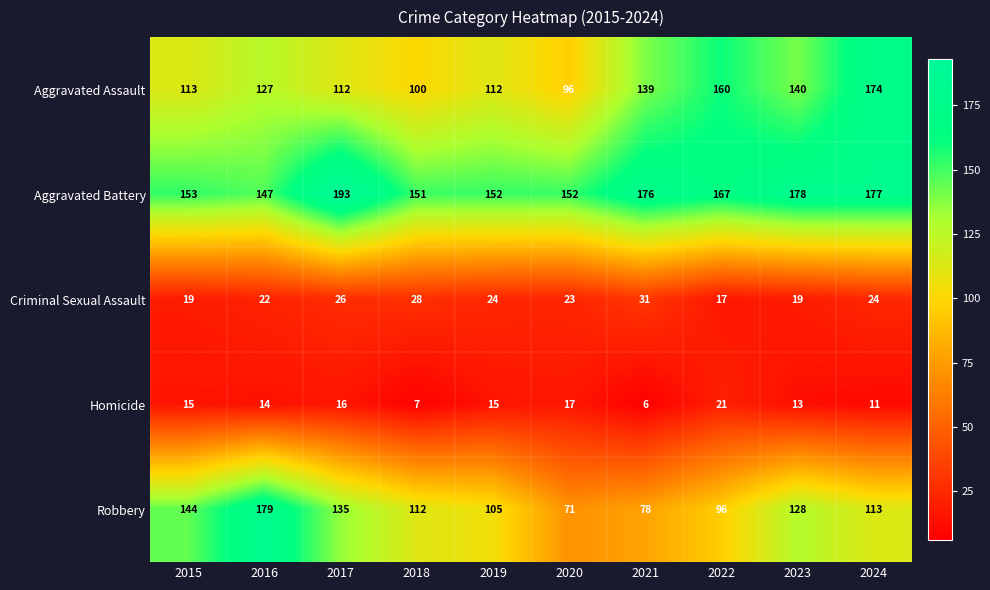

What is the smallest value displayed?

6